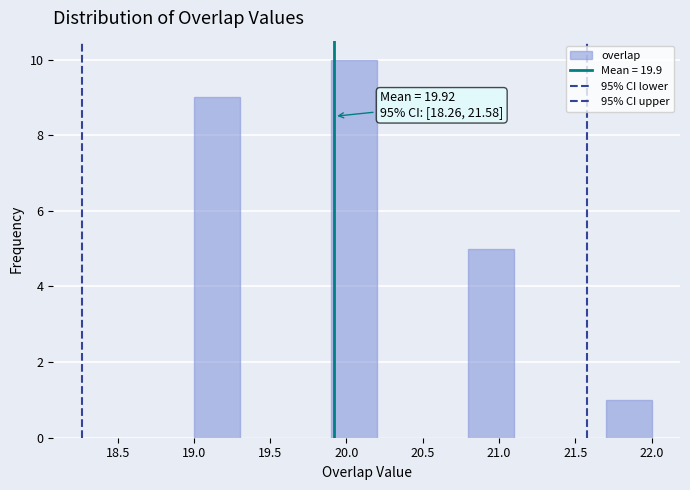

Which range on the x-axis has the tallest bar?

19.9 to 20.2